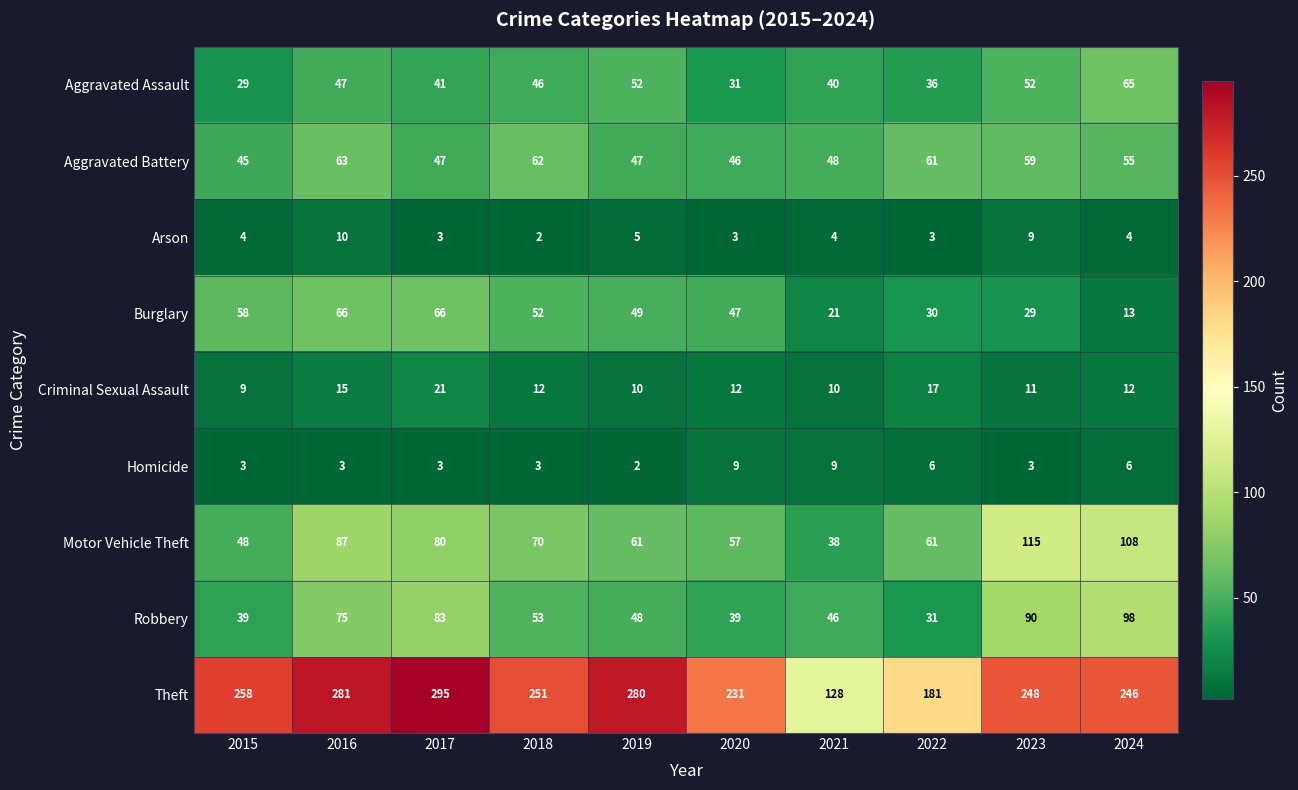

True or false: Motor Vehicle Theft has a value of 80 at 2017.

True